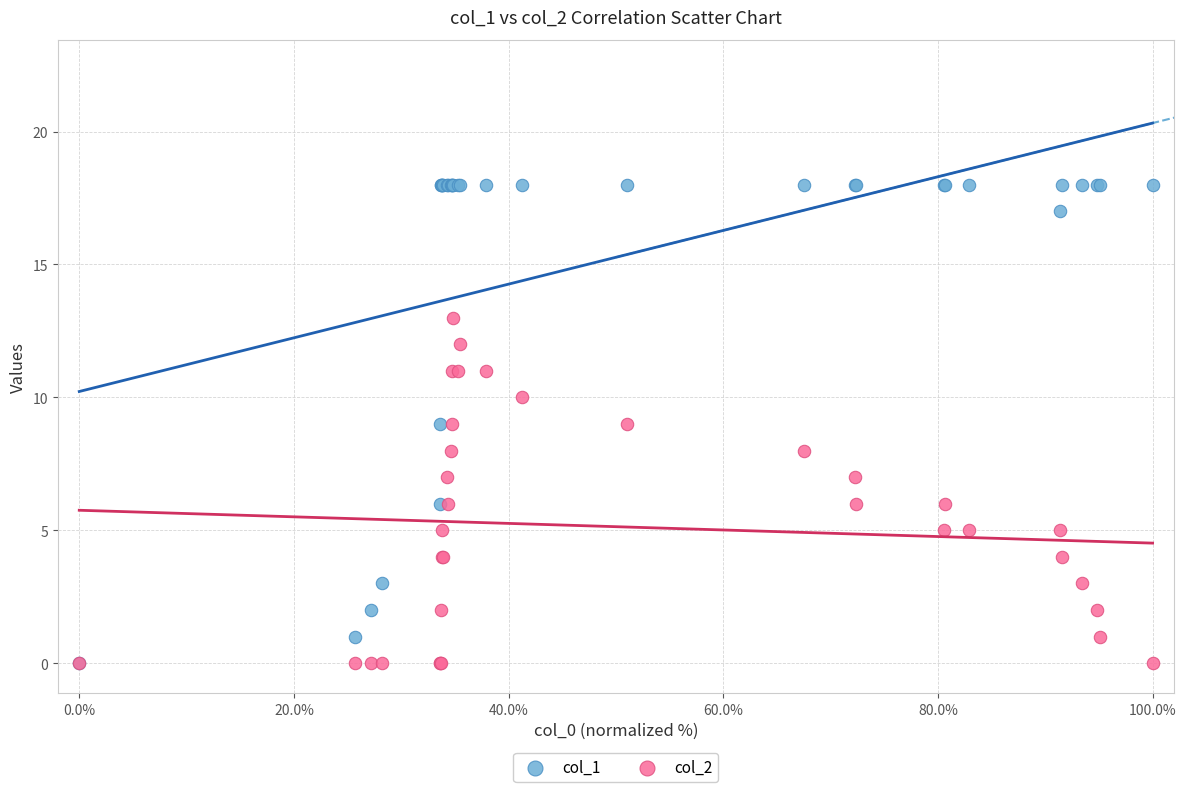

Which series contains the highest Y value?

col_1